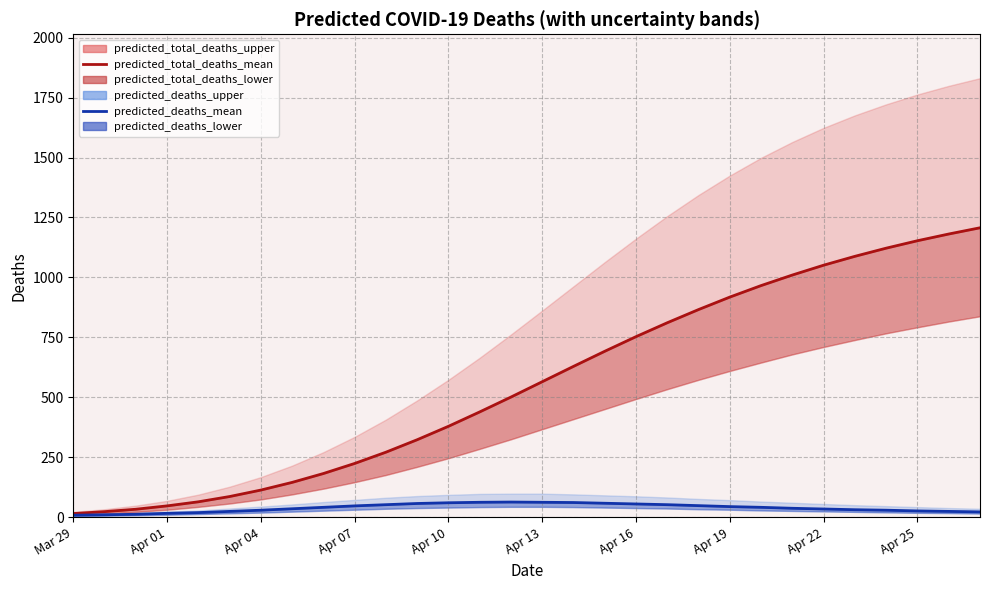

The value of predicted_total_deaths_mean at 11 is 143. True or false?

False